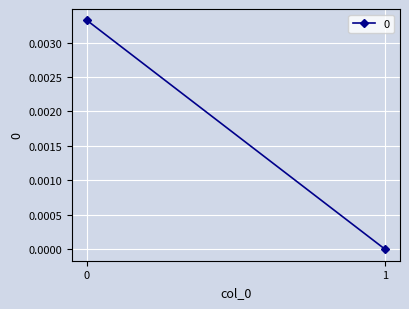

List the labels in order of value, largest first.

0, 1